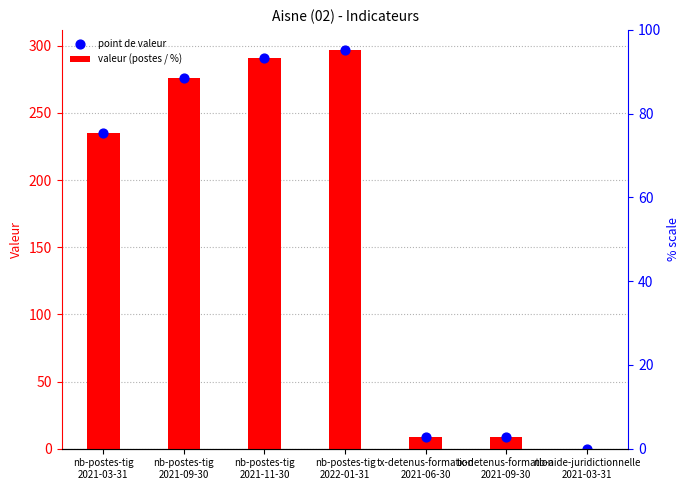

What are all the series names shown in the legend?

valeur (postes / %), point de valeur